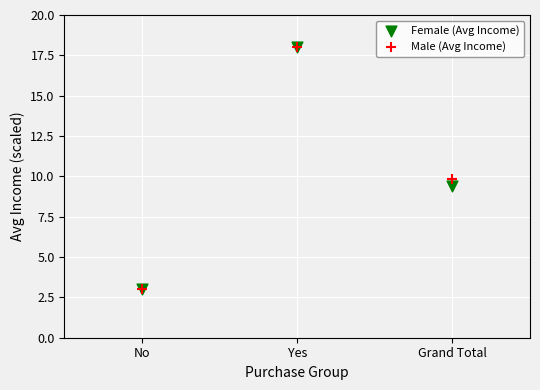

What are all the series names shown in the legend?

Female (Avg Income), Male (Avg Income)